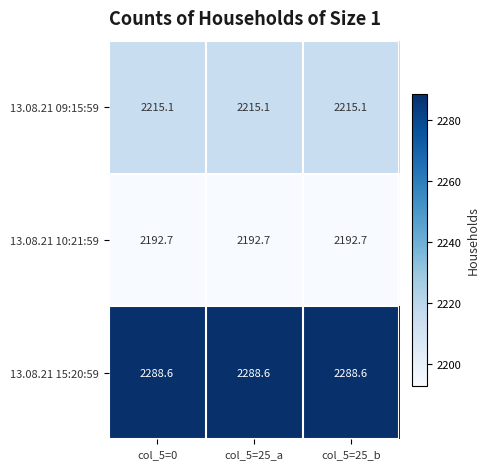

Which series has the largest total across all categories?

13.08.21 15:20:59